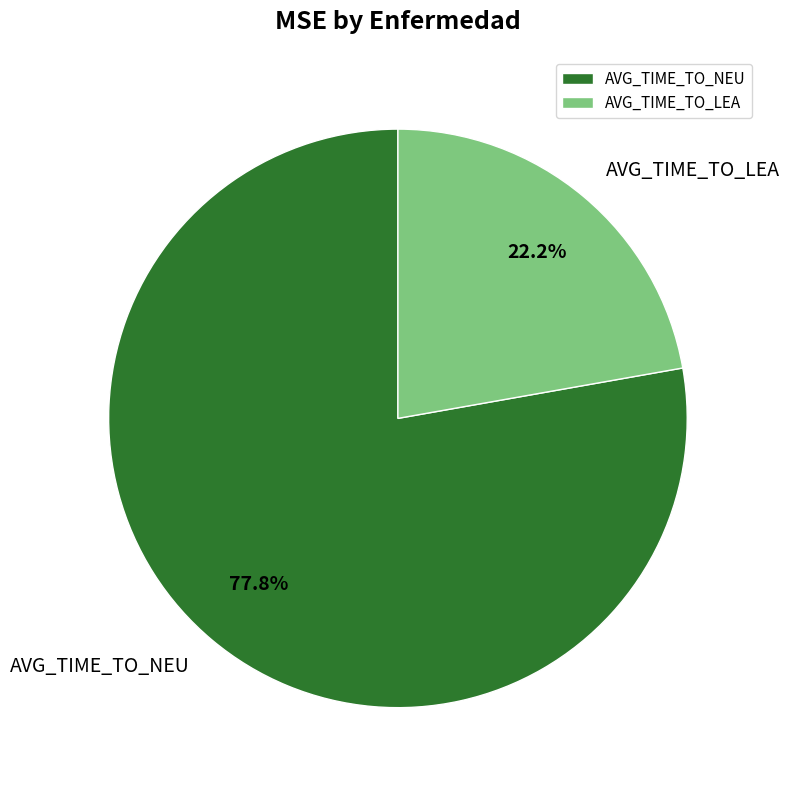

Which category has the smallest portion of the pie?

AVG_TIME_TO_LEA